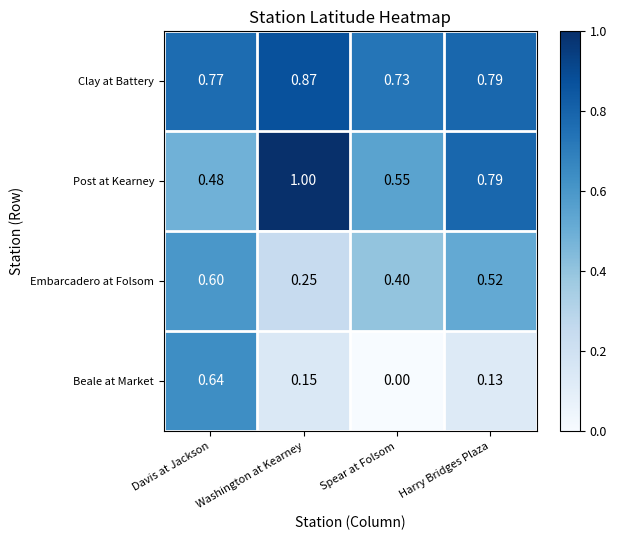

Which series has the largest total across all categories?

Clay at Battery